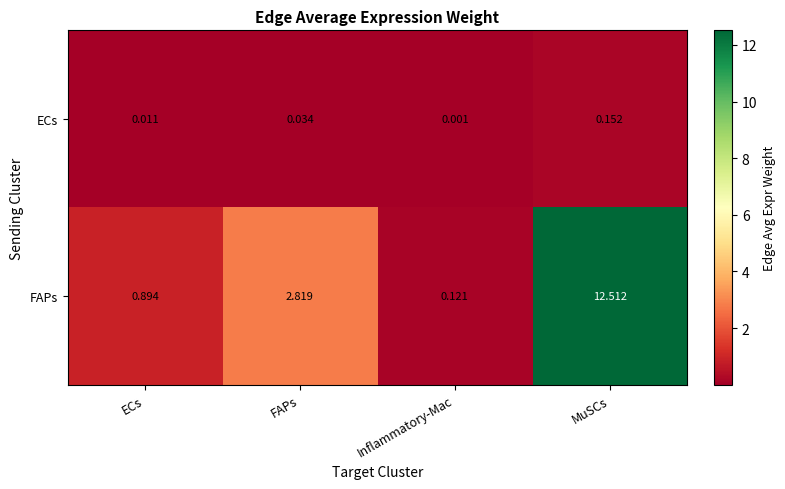

Is the value of FAPs at ECs greater than the value of ECs at ECs?

Yes